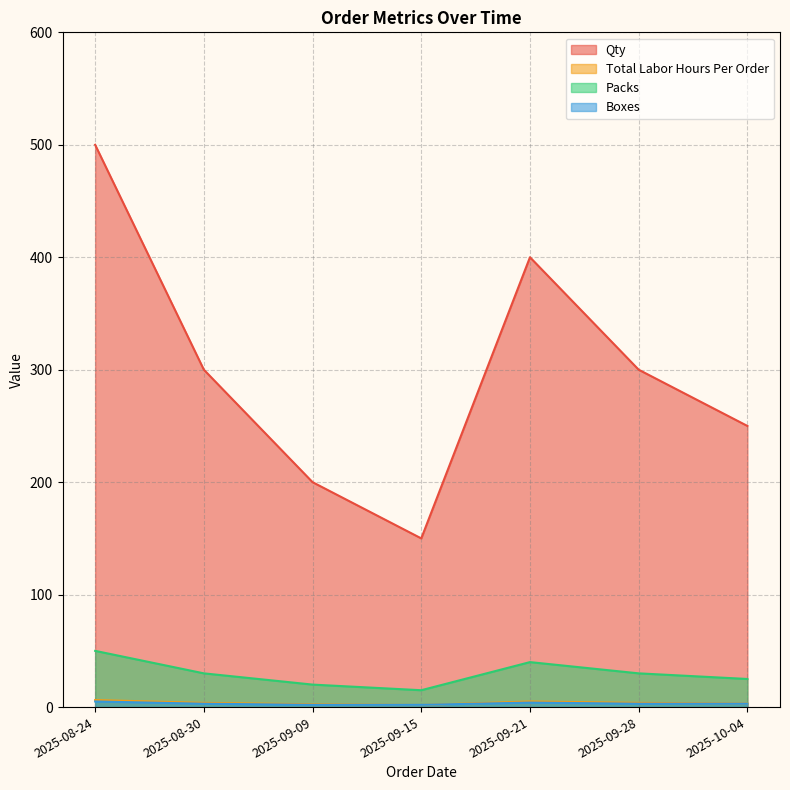

Reading left to right, list all the values displayed in this chart.

Qty: 2025-08-24=500.0	2025-08-30=300.0	2025-09-09=200.0	2025-09-15=150.0	2025-09-21=400.0	2025-09-28=300.0	2025-10-04=250.0
Total Labor Hours Per Order: 2025-08-24=6.2	2025-08-30=3.8	2025-09-09=2.5	2025-09-15=1.9	2025-09-21=5.0	2025-09-28=3.8	2025-10-04=3.1
Packs: 2025-08-24=50.0	2025-08-30=30.0	2025-09-09=20.0	2025-09-15=15.0	2025-09-21=40.0	2025-09-28=30.0	2025-10-04=25.0
Boxes: 2025-08-24=5.0	2025-08-30=3.0	2025-09-09=2.0	2025-09-15=2.0	2025-09-21=4.0	2025-09-28=3.0	2025-10-04=3.0